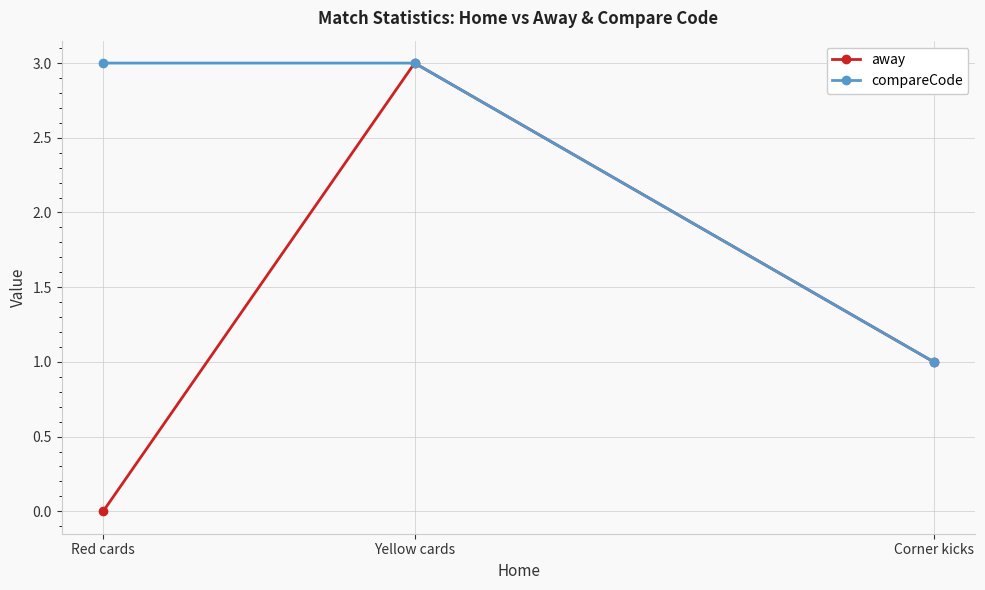

Rank the series by their average value, from highest to lowest.

compareCode, away